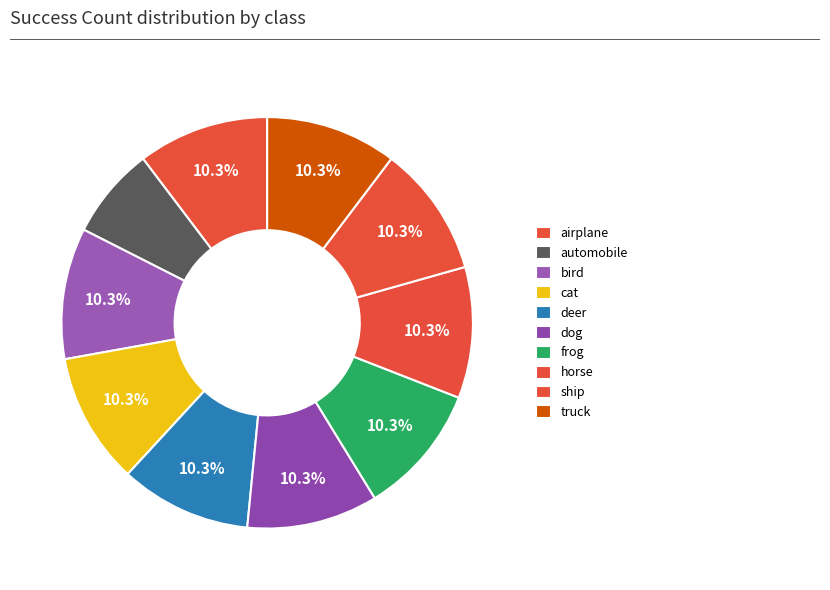

Which slice is the smallest?

automobile